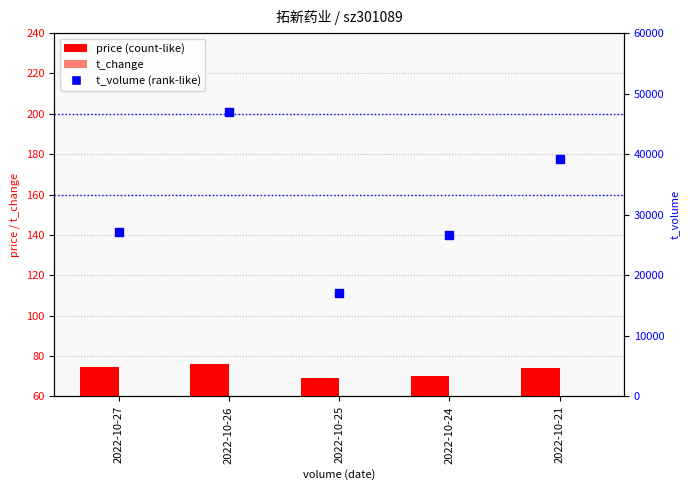

Which series contains the lowest Y value?

t_change